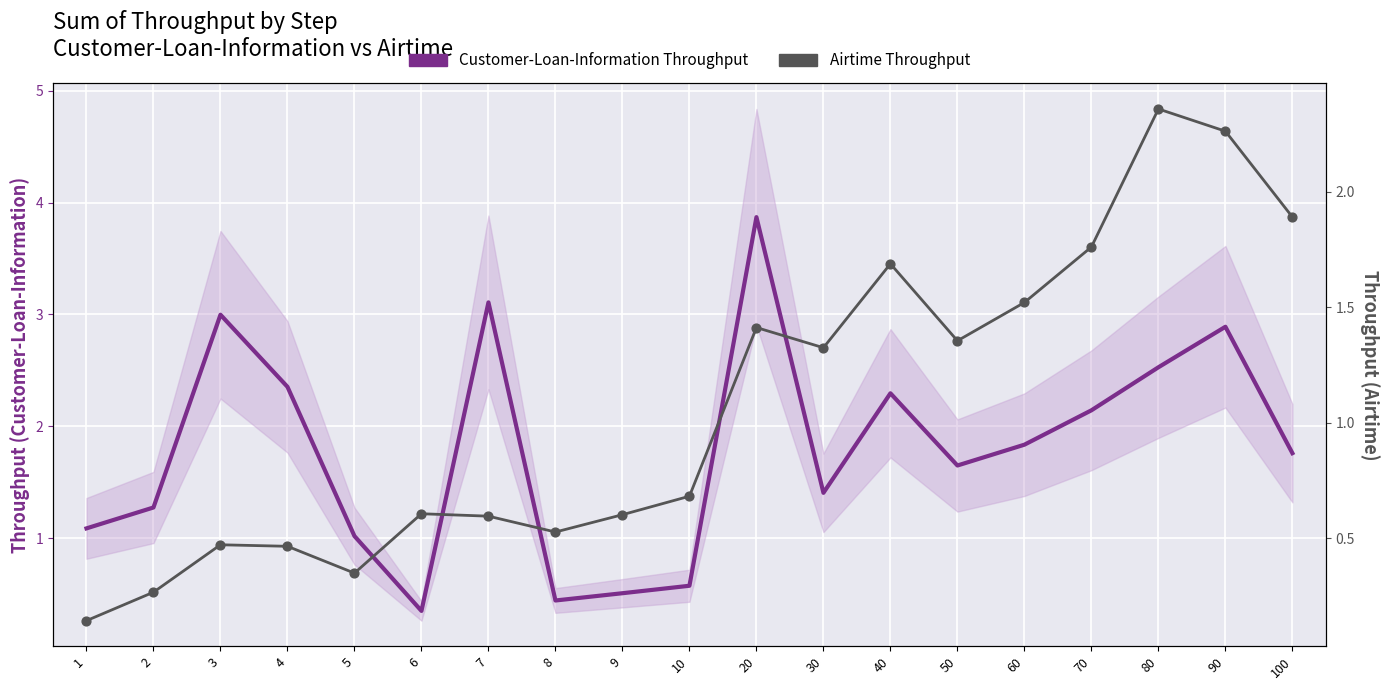

At which category is the sum across all series the highest?

20